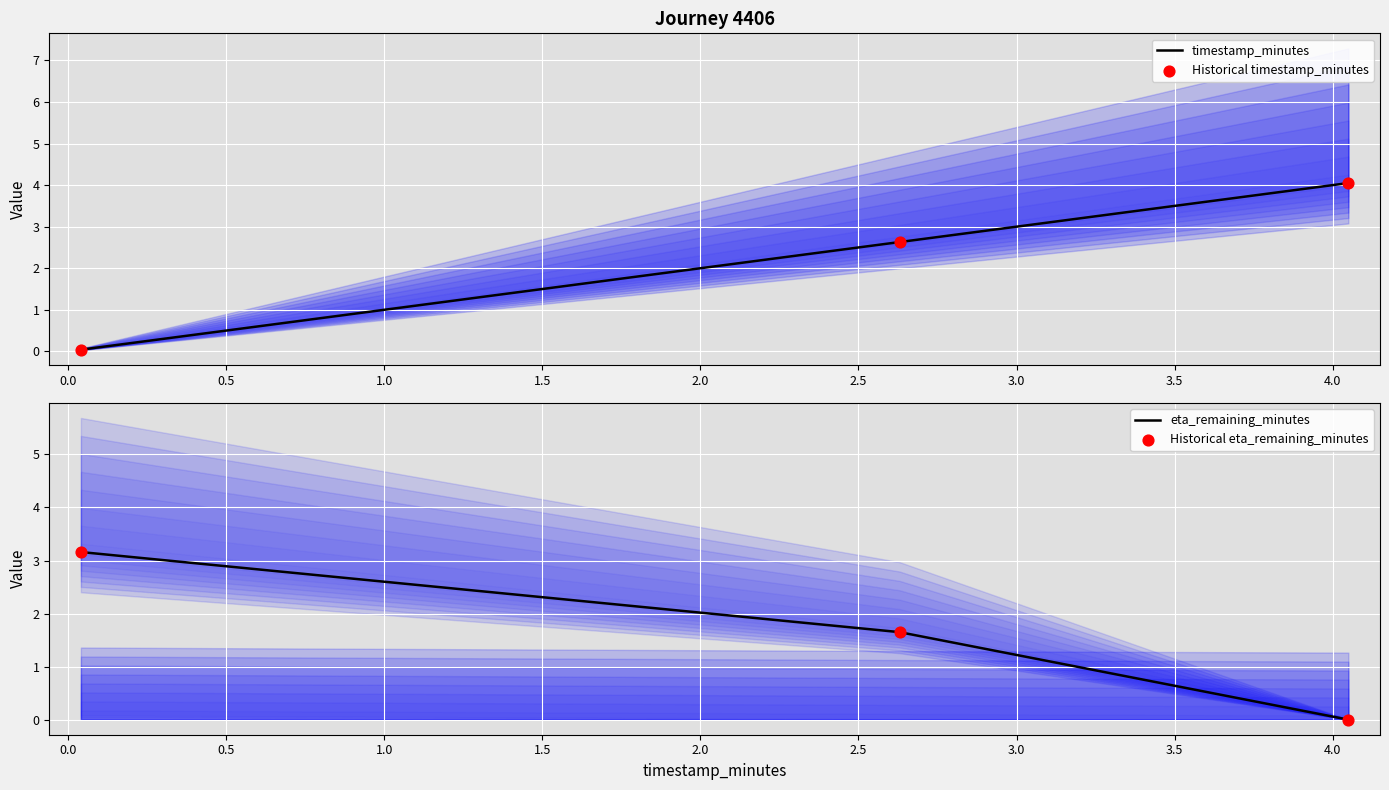

What is the maximum value for eta_remaining_minutes?

3.2